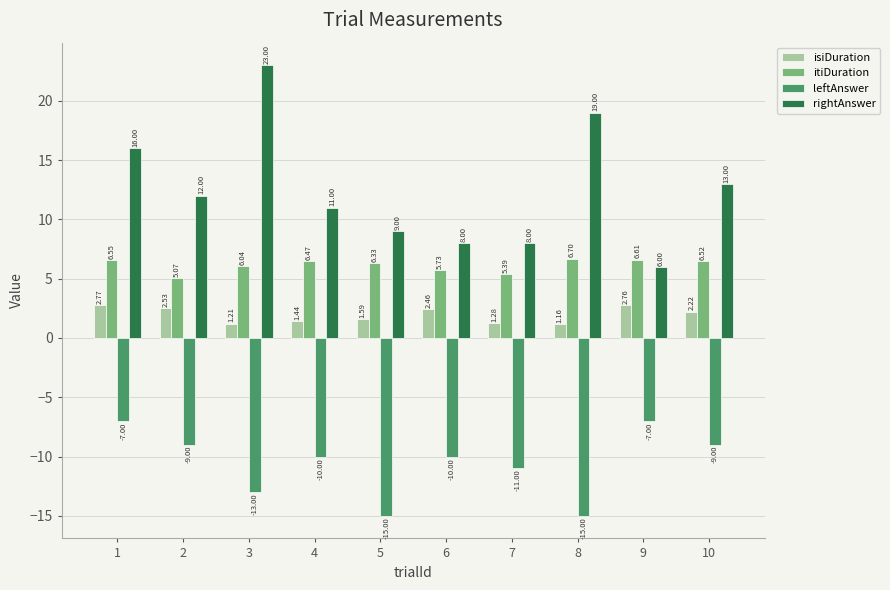

Is the value of isiDuration at 8 greater than the value of rightAnswer at 1?

No